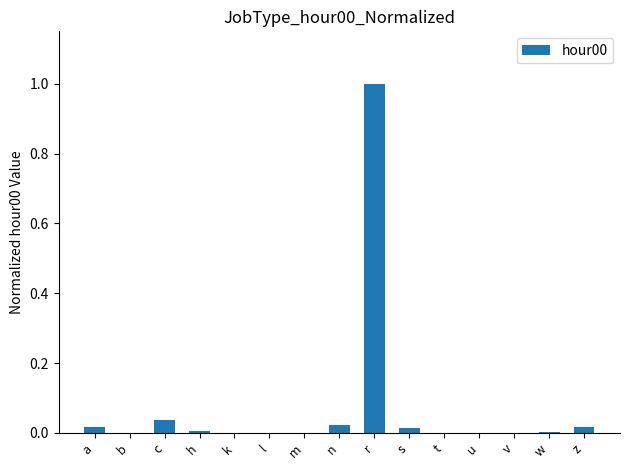

Is it true that the value at z is 0.0?

True